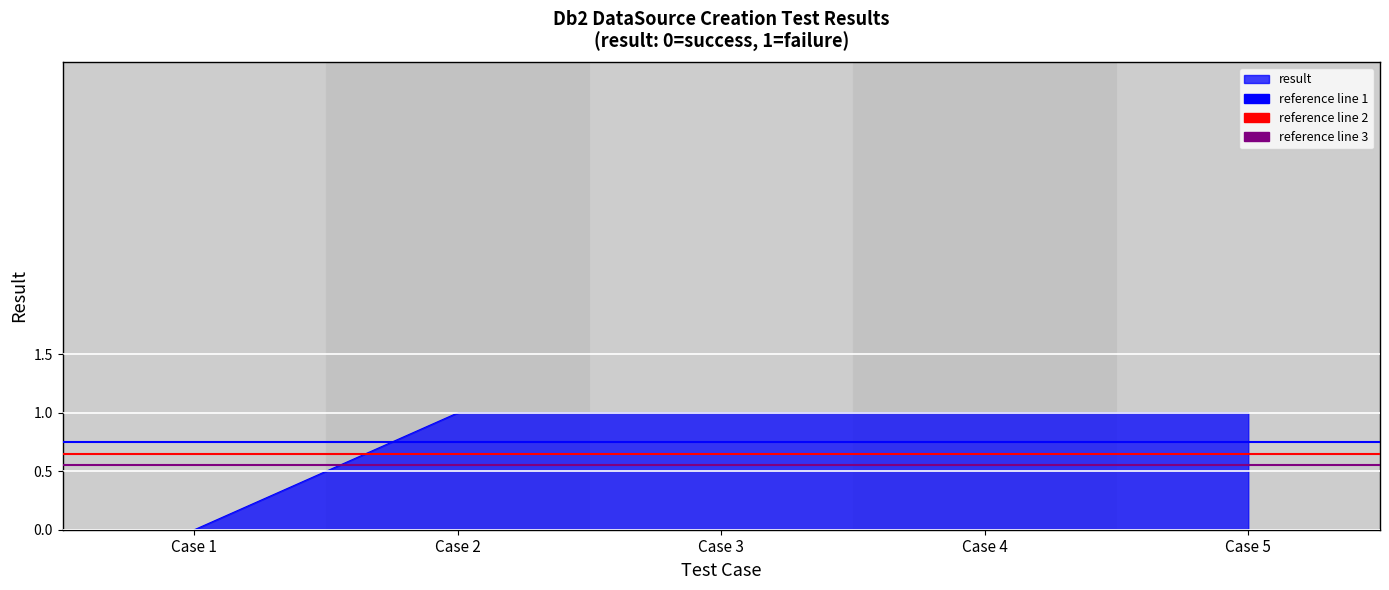

What is the difference between the maximum and minimum values?

1.0